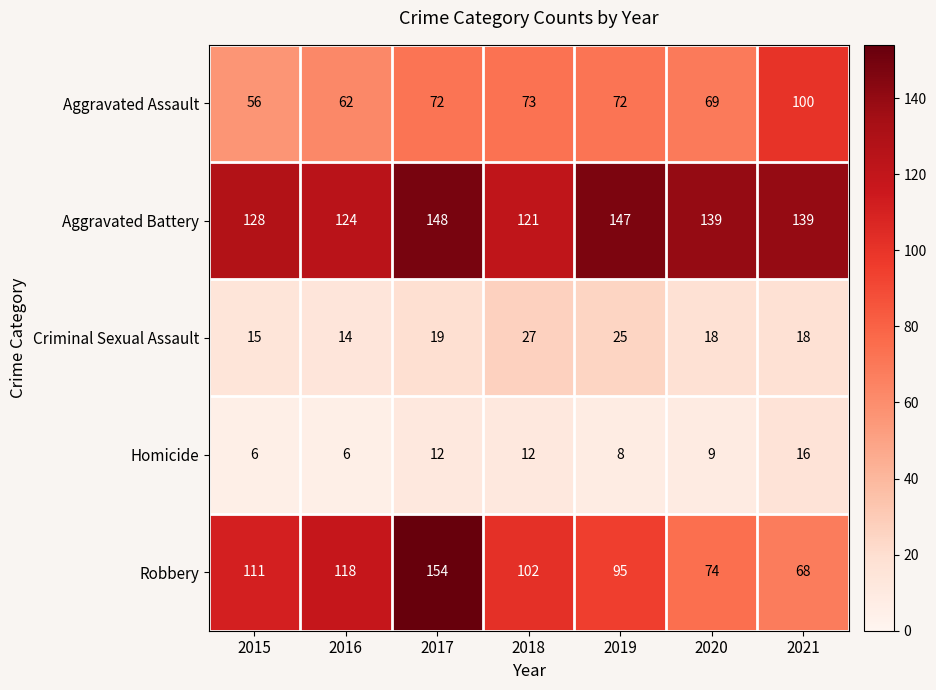

Which series has the widest spread of values?

Robbery